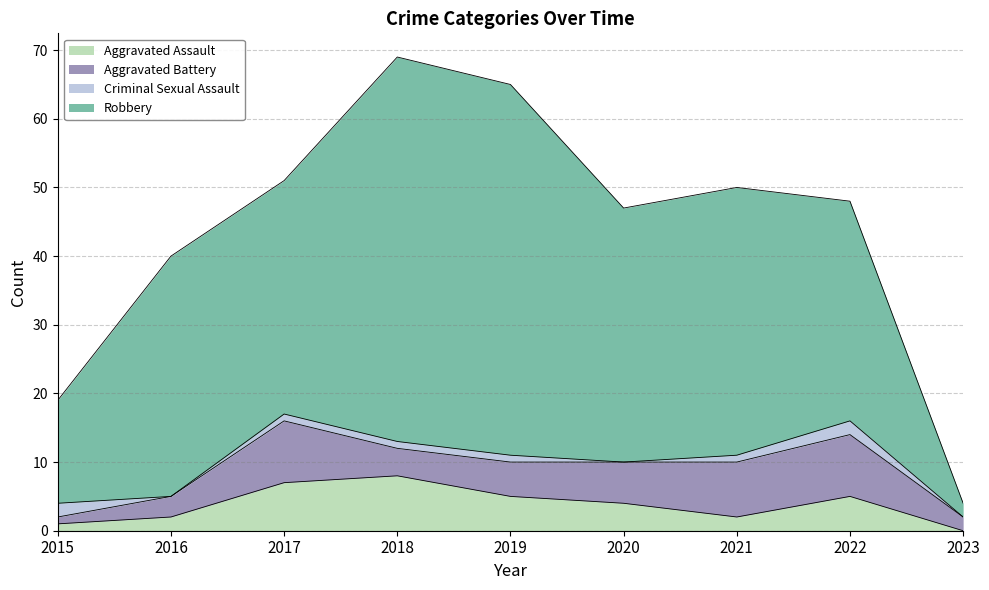

Which series ends up on top after the final intersection of Criminal Sexual Assault and Aggravated Assault?

Aggravated Assault